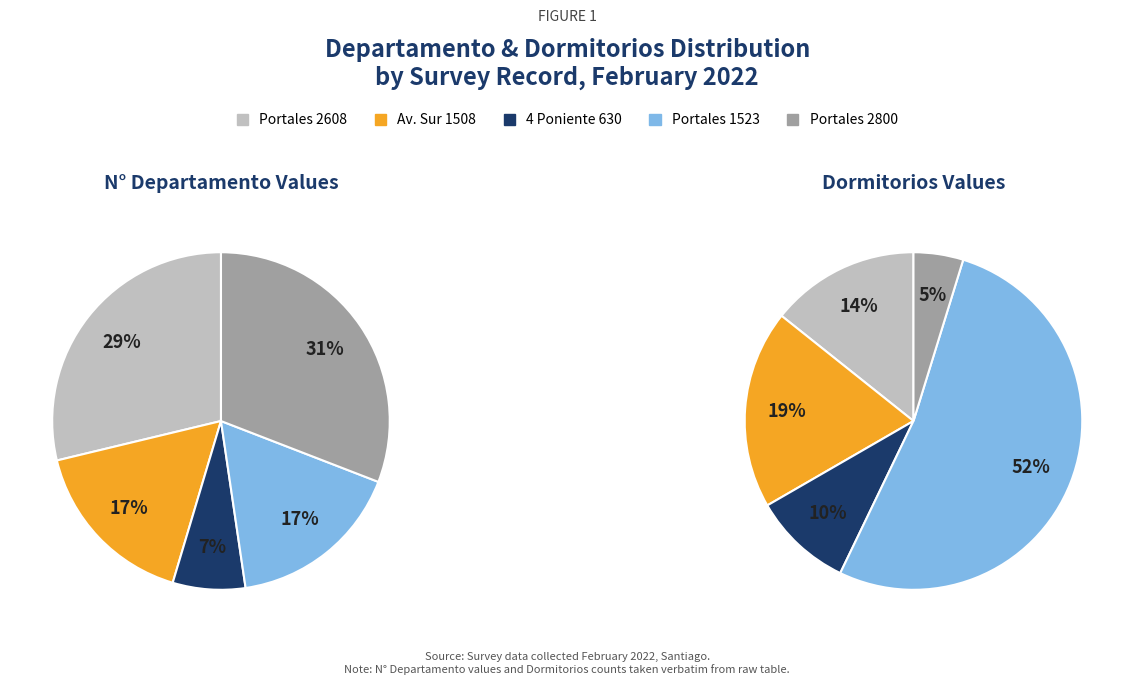

How many slices are in this pie chart?

5